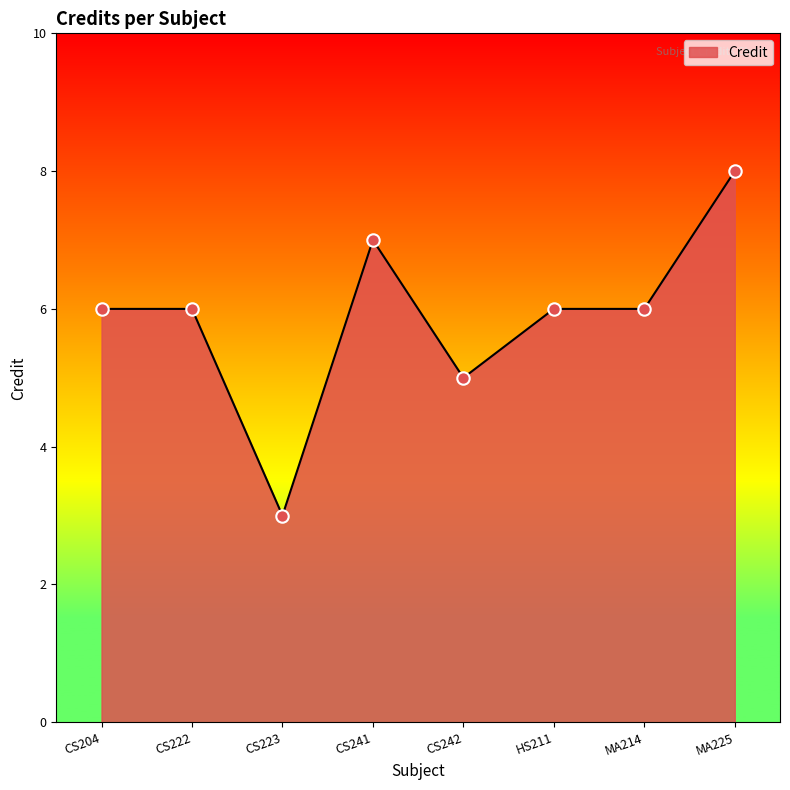

Which has a higher value, CS241 or CS242?

CS241